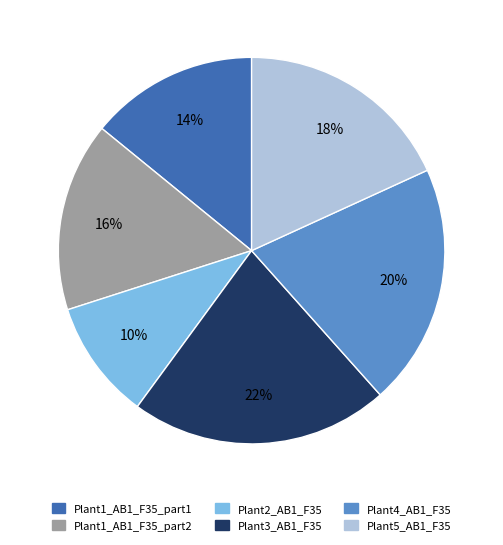

Is it true that Plant3_AB1_F35 is 22% of the pie?

True